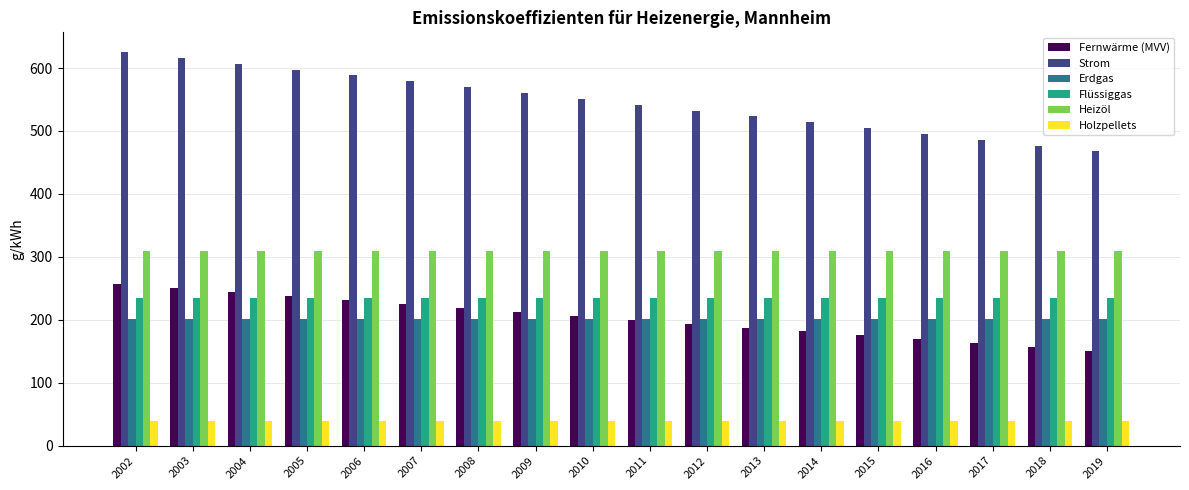

The Fernwärme (MVV) series shows 250.6 at 2003. True or false?

True